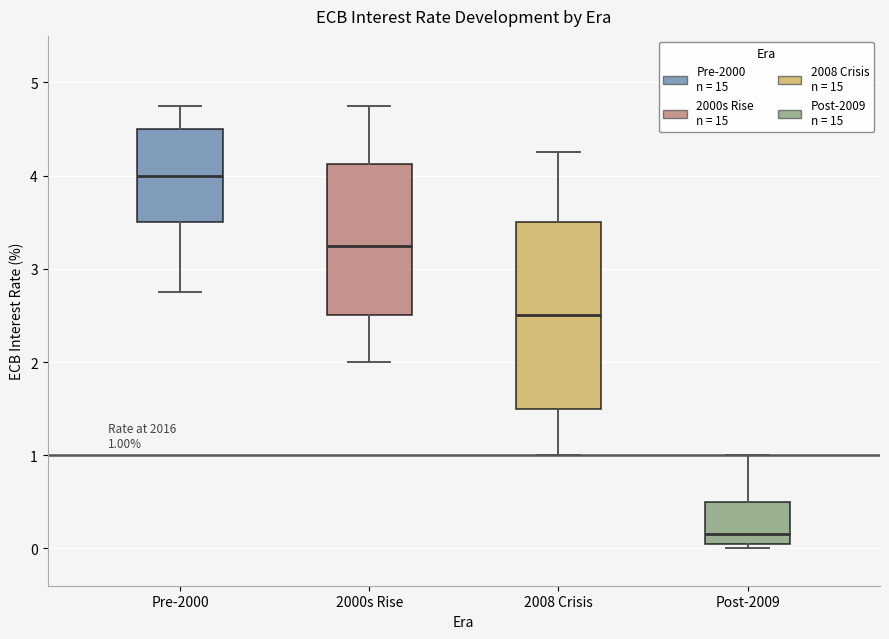

Which box has the highest median line?

Pre-2000